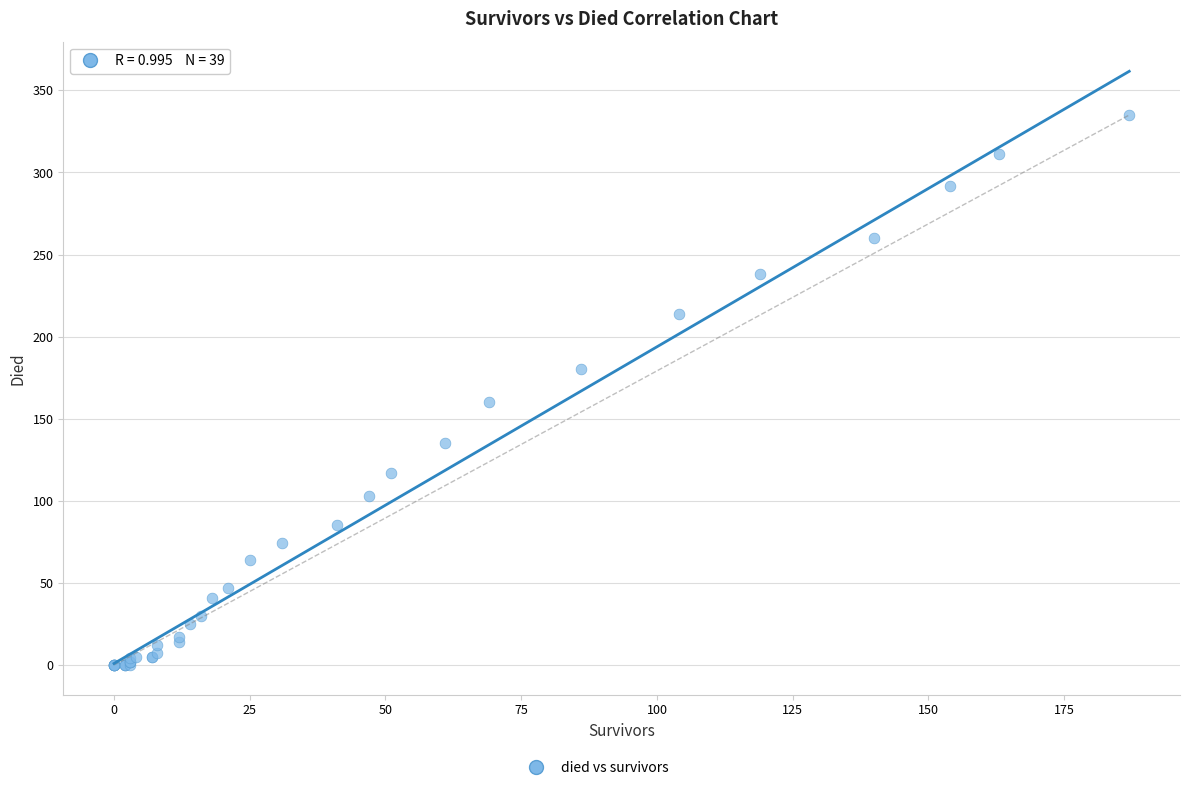

What Y value in the scatter plot is closest to 167?

160